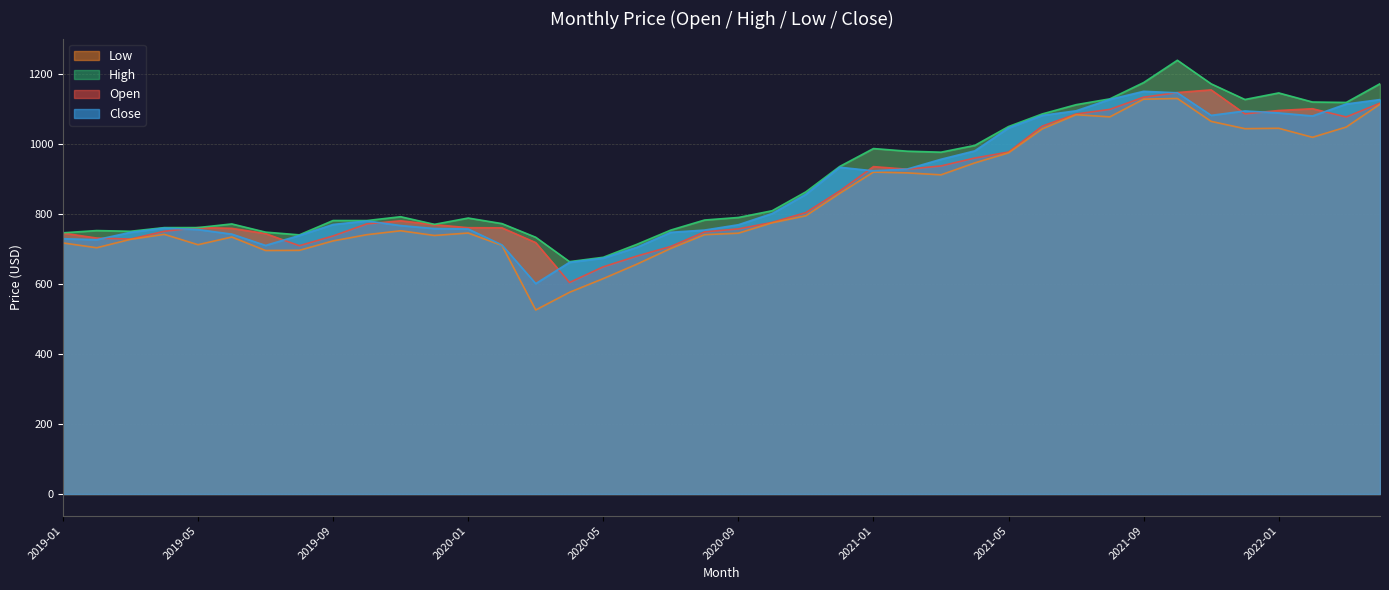

Reading right to left, what are all the values shown in this chart?

Open: 1117.0	1077.6	1101.1	1096.0	1086.5	1154.9	1147.4	1134.1	1099.2	1086.1	1051.4	977.3	960.2	937.6	928.2	935.6	865.7	804.3	776.2	757.6	749.2	707.4	680.1	649.2	604.5	718.5	760.7	761.1	769.7	780.8	772.0	737.5	709.6	744.2	759.2	761.4	750.8	728.5	731.5	745.7
High: 1172.5	1119.1	1120.3	1146.2	1127.5	1172.2	1239.6	1175.8	1129.3	1112.6	1086.2	1050.2	996.2	976.9	979.7	987.3	936.0	863.5	809.5	790.3	783.0	754.3	713.7	676.5	664.1	733.7	772.8	788.7	770.6	792.4	781.5	781.6	740.6	748.4	771.8	761.4	761.3	750.9	752.9	746.4
Low: 1114.2	1048.8	1019.5	1045.2	1044.1	1064.9	1130.4	1128.5	1077.8	1084.1	1043.5	975.0	946.2	912.1	917.8	920.0	859.2	795.2	775.0	745.4	741.1	701.8	657.0	615.5	576.4	525.9	710.5	745.9	738.8	752.3	741.1	723.4	696.3	695.9	734.4	712.4	742.1	727.7	703.7	717.6
Close: 1127.2	1114.7	1080.4	1089.1	1094.8	1082.2	1146.7	1150.9	1127.8	1095.2	1082.2	1046.4	980.7	956.7	928.7	923.6	933.9	856.7	801.6	769.5	754.3	747.9	705.4	674.1	662.2	601.3	711.9	757.3	758.7	767.2	780.4	770.3	738.9	710.4	742.8	755.8	760.1	747.9	726.8	729.7